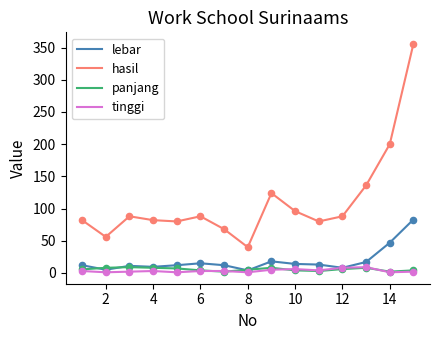

Which series has the widest spread of values?

hasil